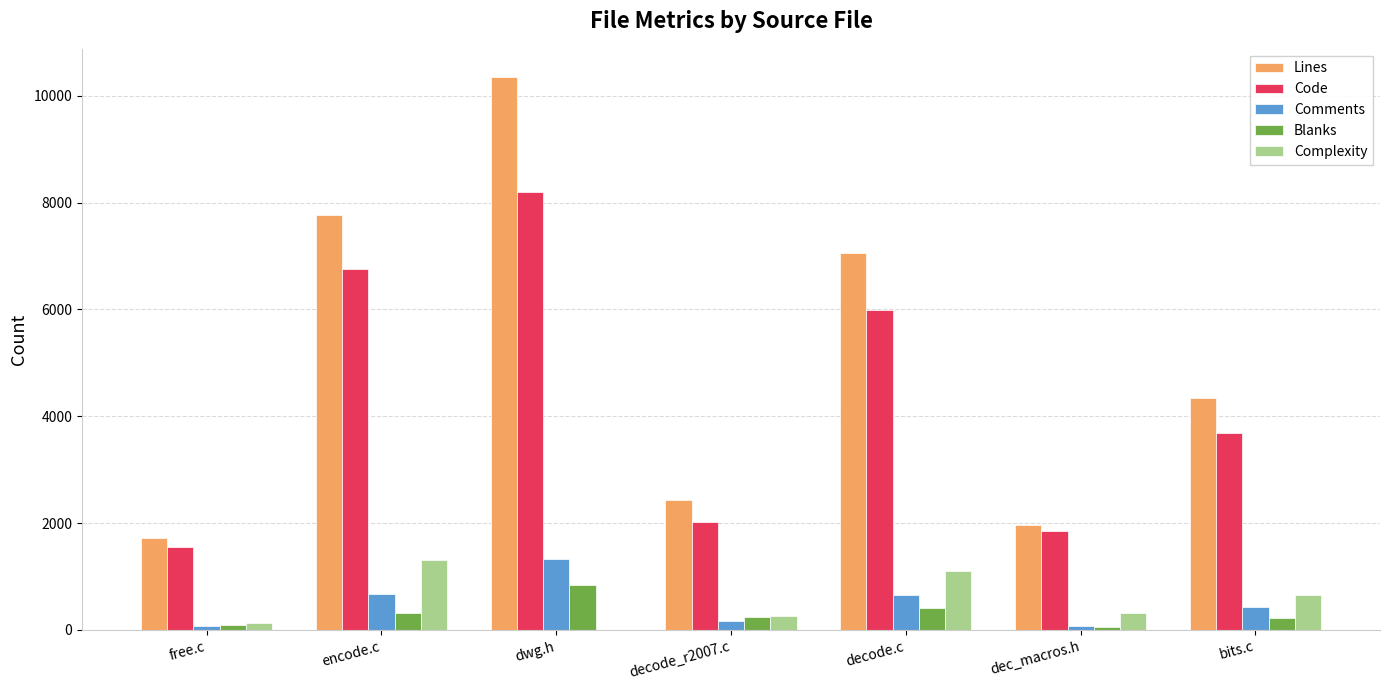

At which label is Lines closest to 6039?

decode.c